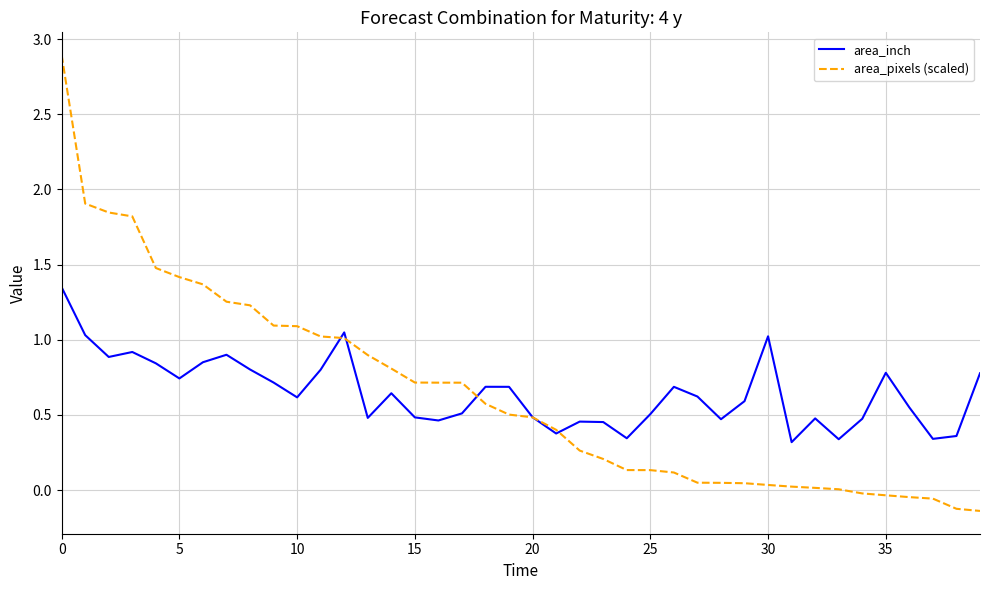

What is the maximum value for area_pixels (scaled)?

2.9